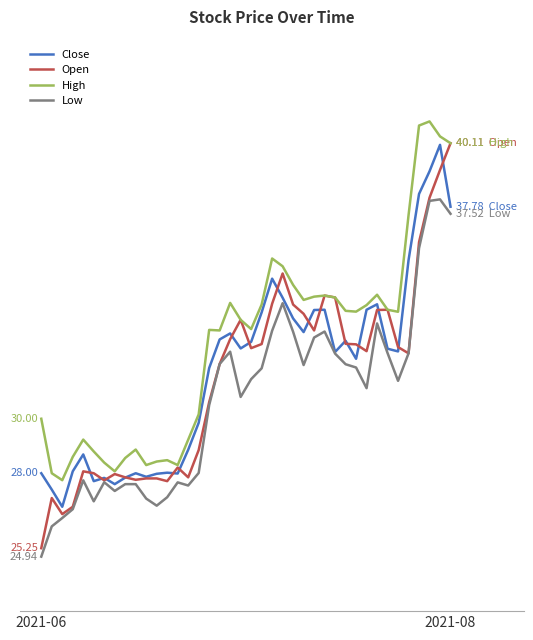

Rank the categories by Low value from highest to lowest.

38, 37, 39, 36, 23, 32, 22, 27, 24, 26, 18, 33, 35, 28, 17, 29, 25, 30, 21, 20, 34, 31, 19, 16, 15, 4, 6, 13, 8, 9, 14, 7, 12, 10, 5, 11, 3, 2, 2021-08, 2021-06